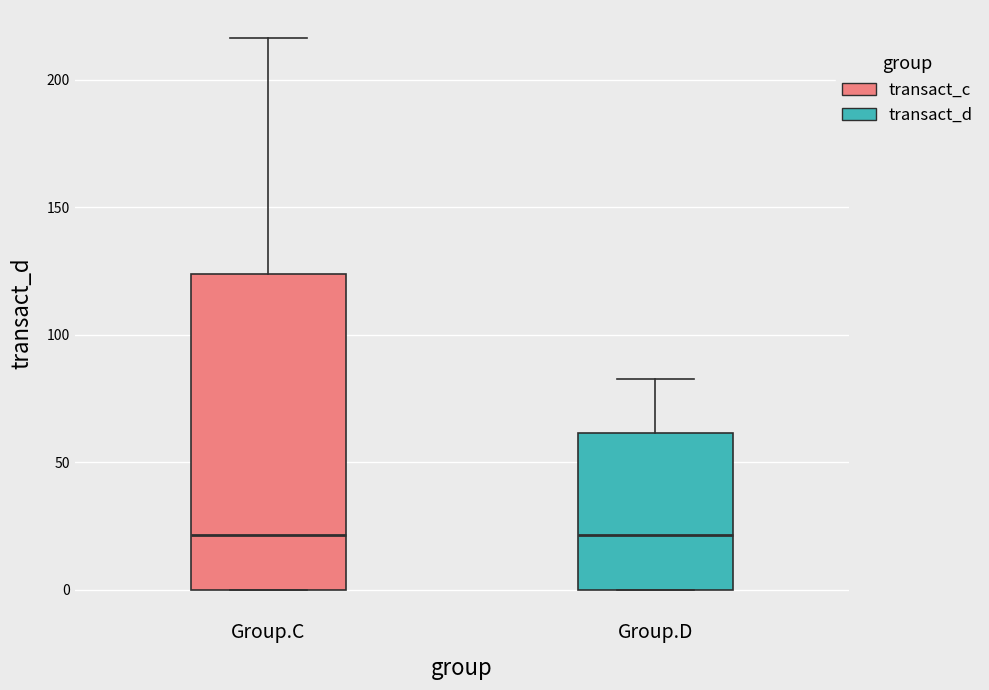

Reading left to right, transcribe this box plot: for each box, give where its median line is, the range the box spans, and where its two whiskers end, as read against the y-axis. The values are not printed on the chart, so give them approximately, as read against the axis.

Group.C: median 20, box 0 to 125, whiskers 0 to 215
Group.D: median 20, box 0 to 60, whiskers 0 to 85